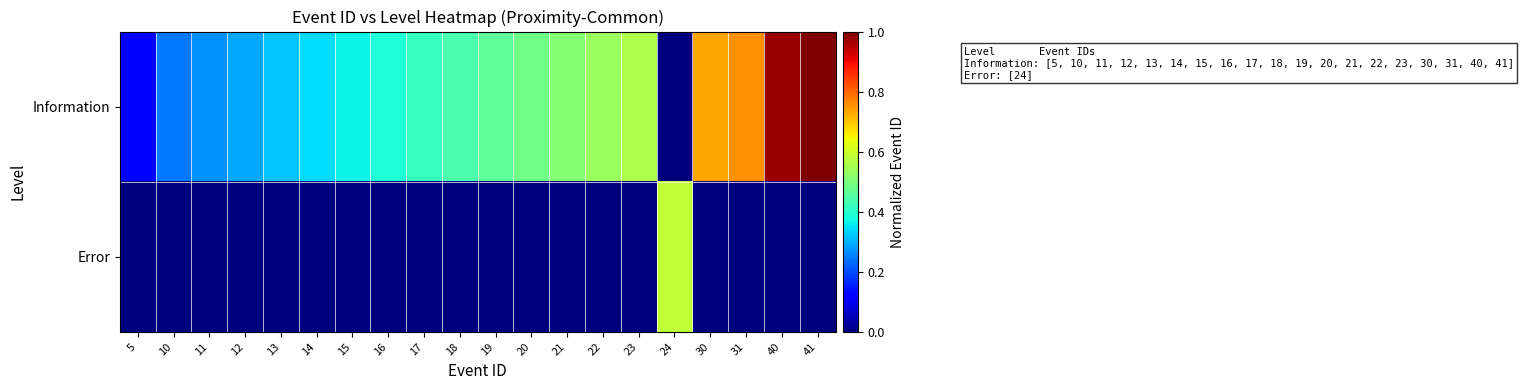

Which has a higher value, 5 or 40?

40